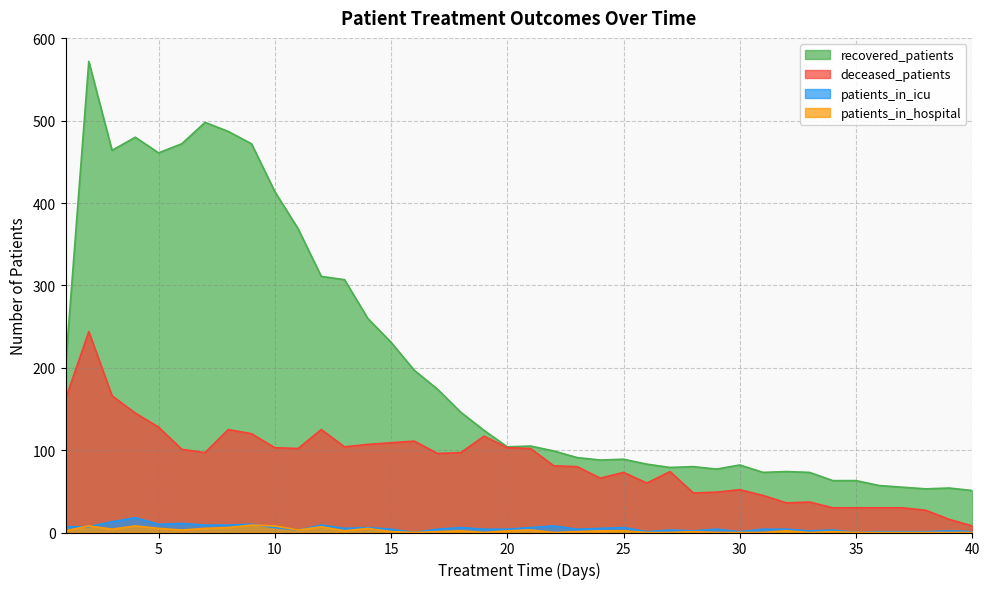

How many series are shown in this chart?

4